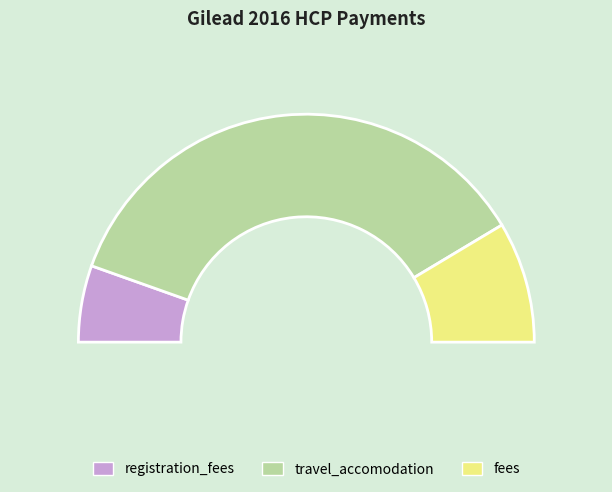

Which slice is the largest?

travel_accomodation